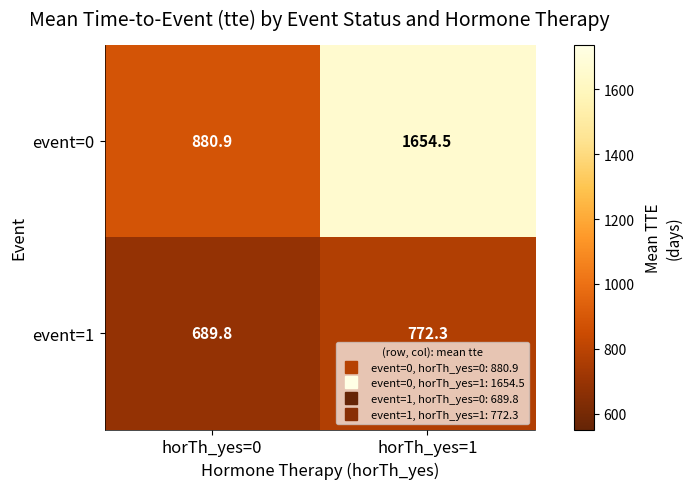

List the series in order of their peak value, lowest first.

event=1, event=0